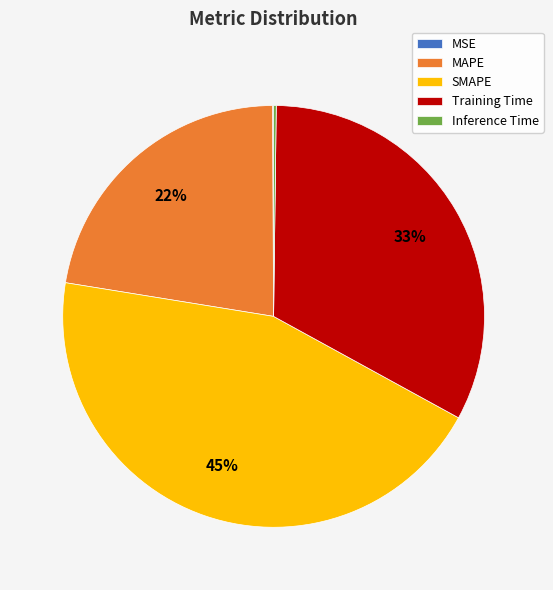

What percentage is the SMAPE slice, to the nearest percent?

45%